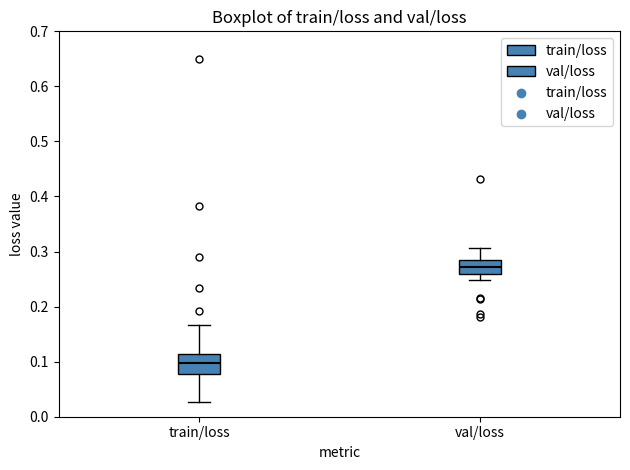

Reading left to right, read every box against the y-axis: the position of its median line, the range the box covers, and the ends of its whiskers. The values are not printed on the chart, so give them approximately, as read against the axis.

train/loss: median 0.10, box 0.08 to 0.11, whiskers 0.03 to 0.17
val/loss: median 0.27, box 0.26 to 0.29, whiskers 0.25 to 0.31